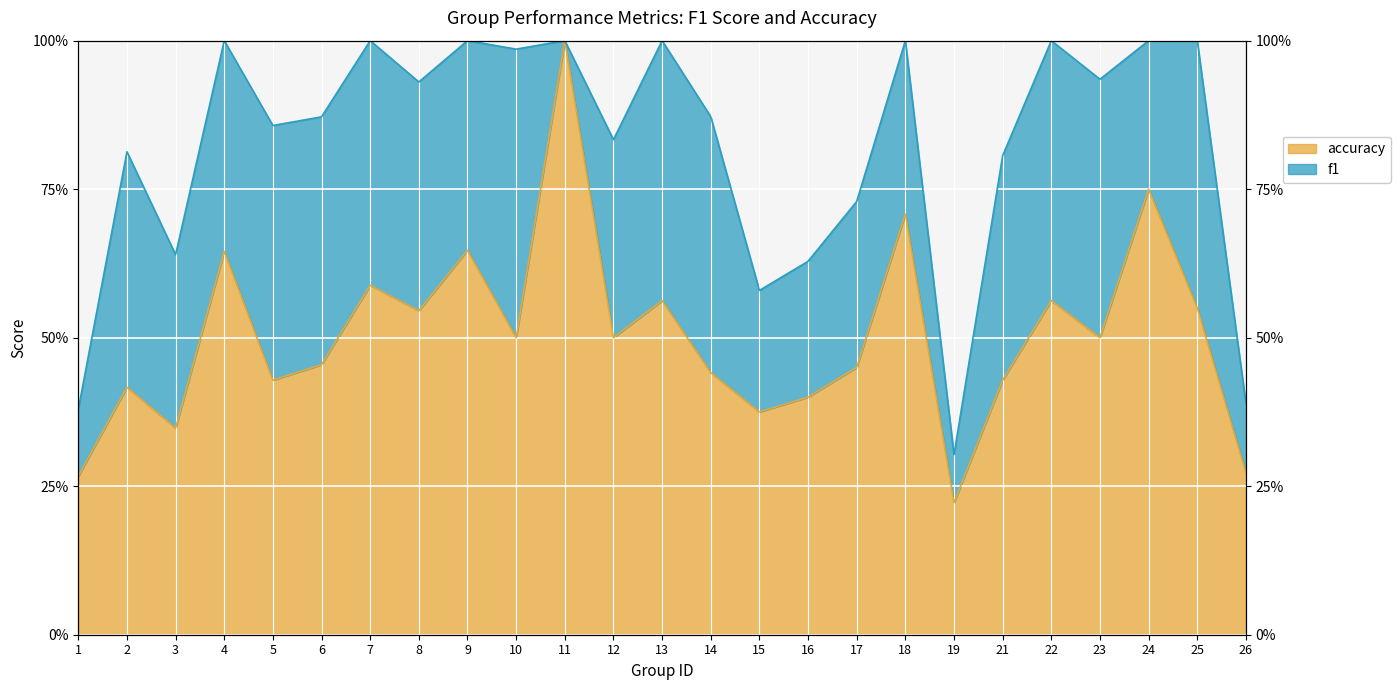

Rank the categories by value from highest to lowest.

11, 24, 18, 9, 4, 7, 13, 22, 25, 8, 10, 12, 23, 6, 17, 14, 5, 21, 2, 16, 15, 3, 26, 1, 19